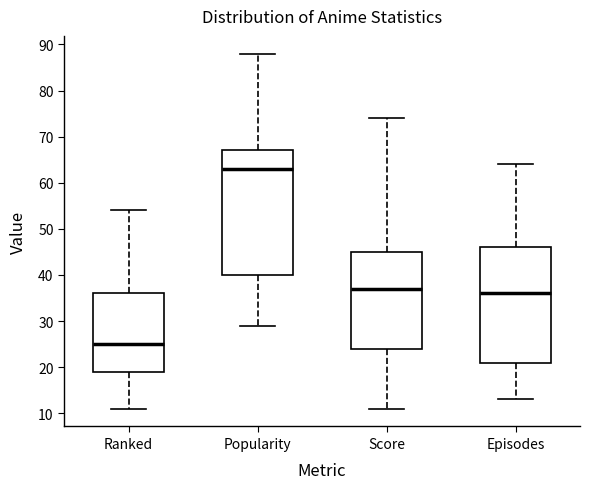

Reading left to right, transcribe this box plot: for each box, give where its median line is, the range the box spans, and where its two whiskers end, as read against the y-axis. The values are not printed on the chart, so give them approximately, as read against the axis.

Ranked: median 25, box 19 to 36, whiskers 11 to 54
Popularity: median 63, box 40 to 67, whiskers 29 to 88
Score: median 37, box 24 to 45, whiskers 11 to 74
Episodes: median 36, box 21 to 46, whiskers 13 to 64